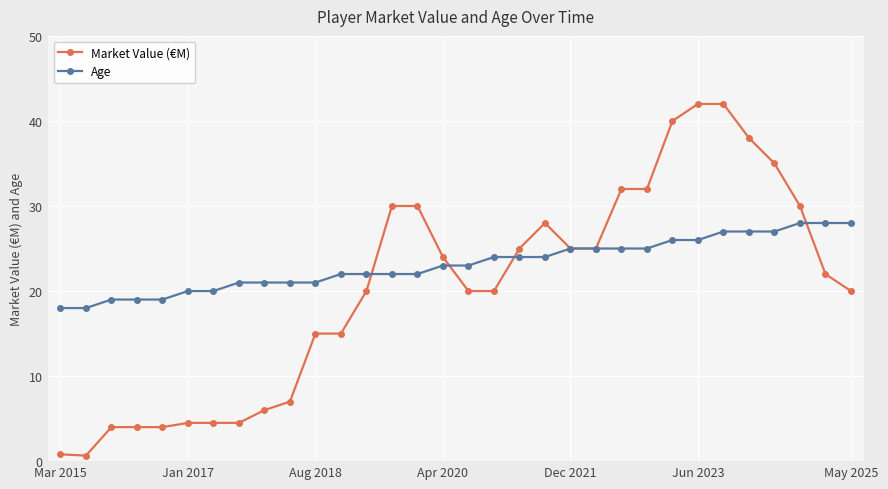

List the series in order of their peak value, lowest first.

Age, Market Value (€M)